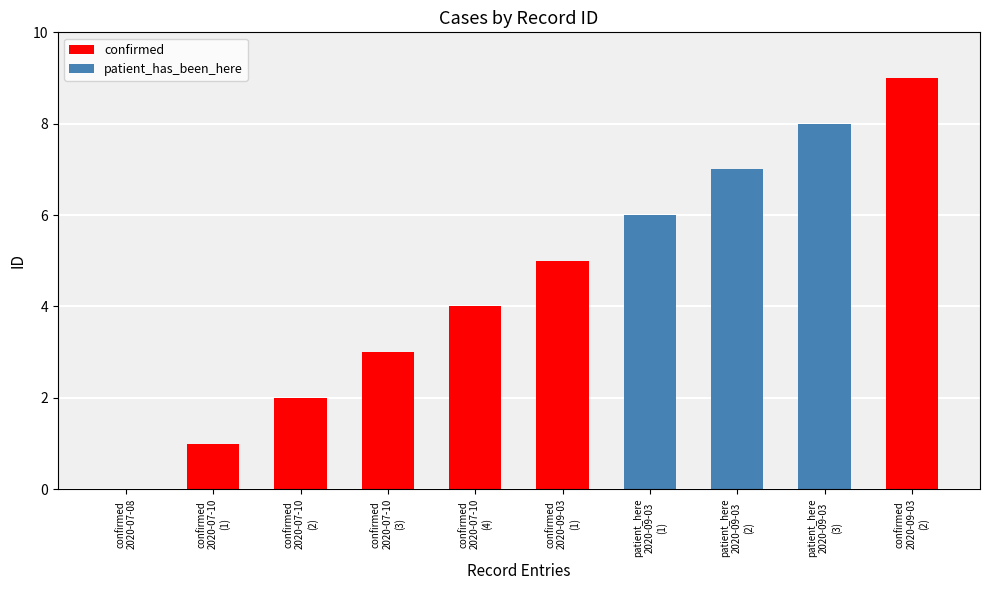

How many positive values are there?

9